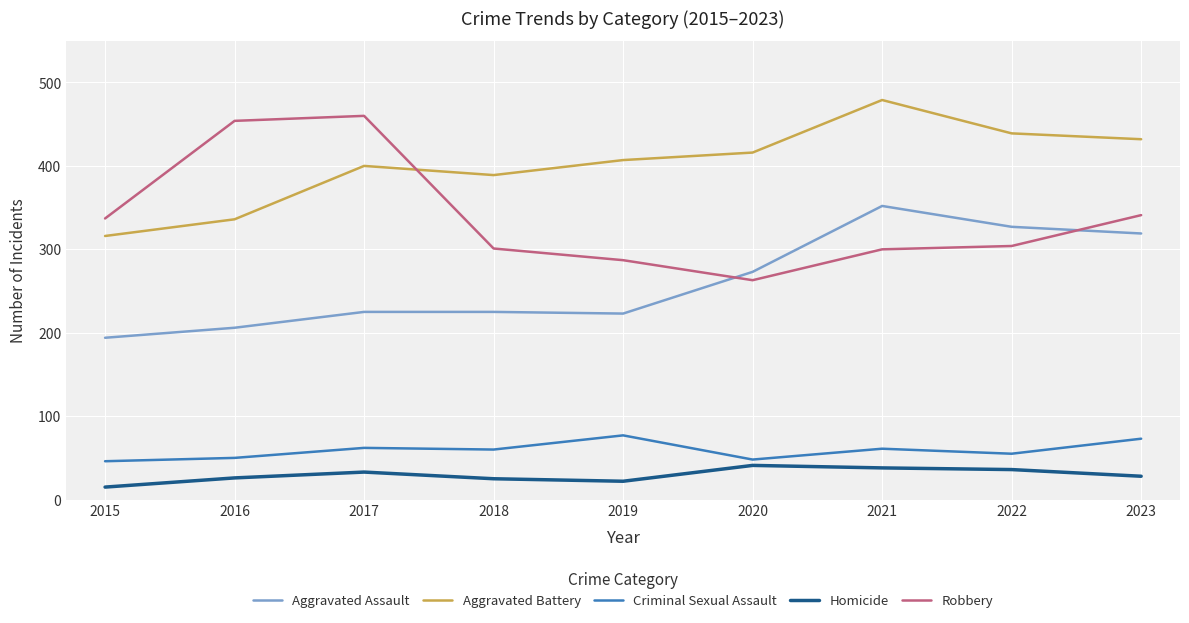

Is this an area chart (filled region under the line)?

No